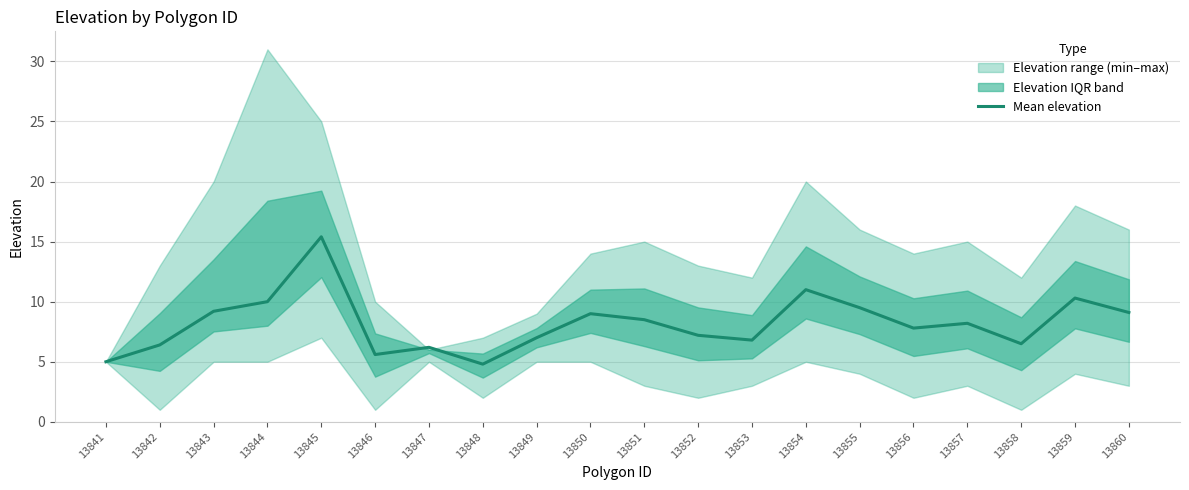

How many interior local peaks (higher than both neighbors) does the data have?

6